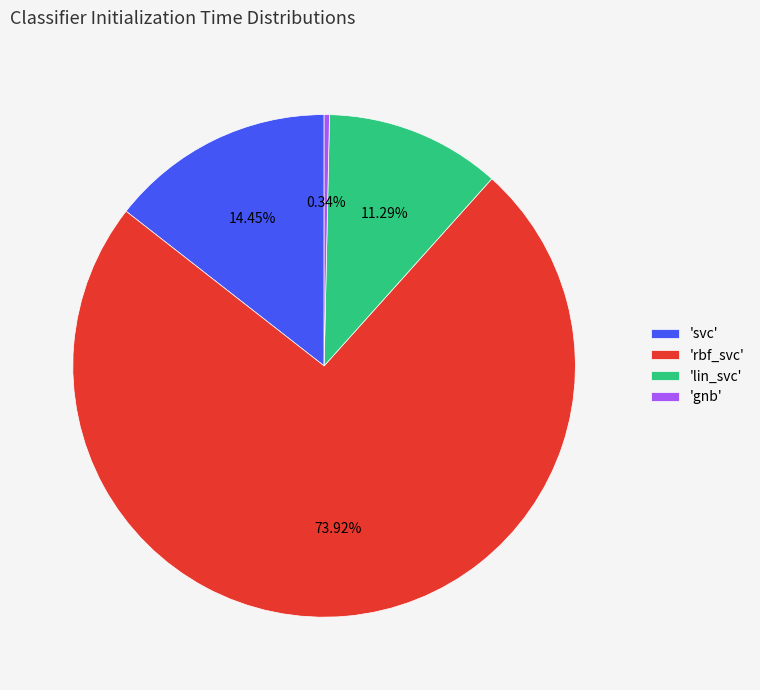

Is there any slice that represents more than half of the pie?

Yes